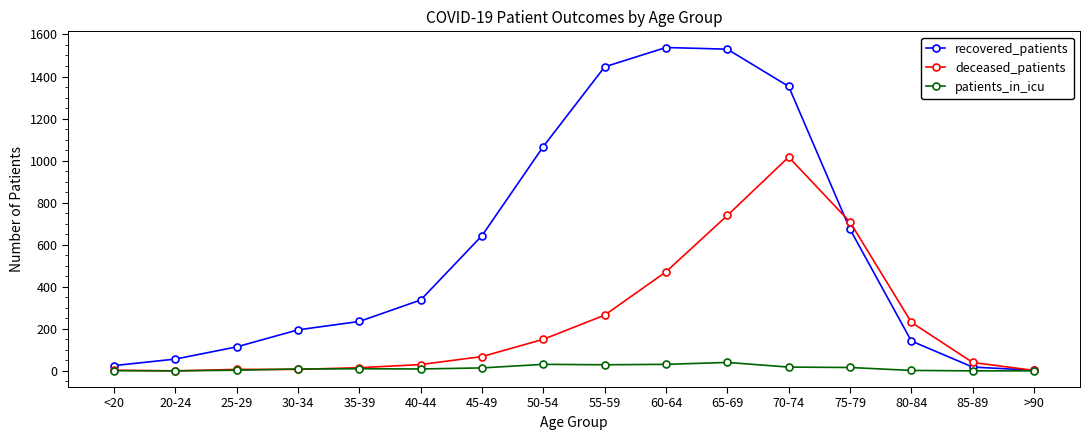

How many data points in patients_in_icu are less than 10?

8